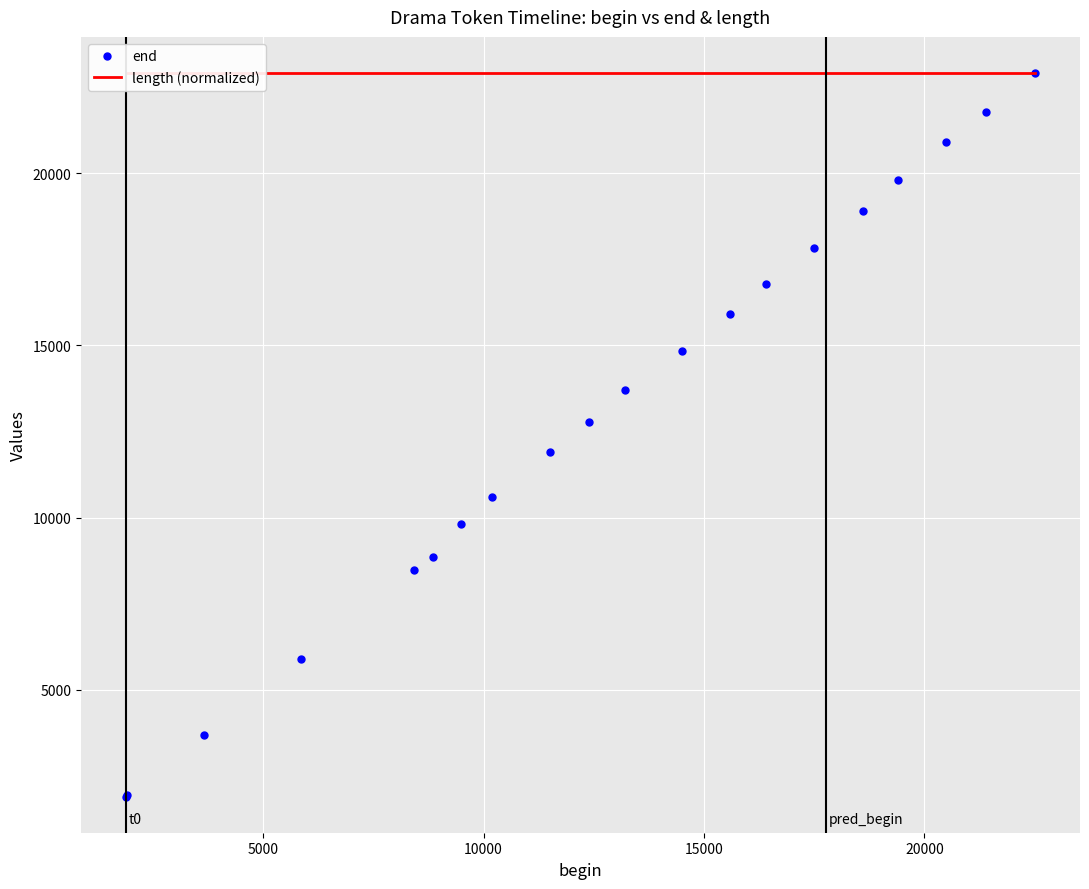

True or false: length (normalized) and end cross at least once.

False